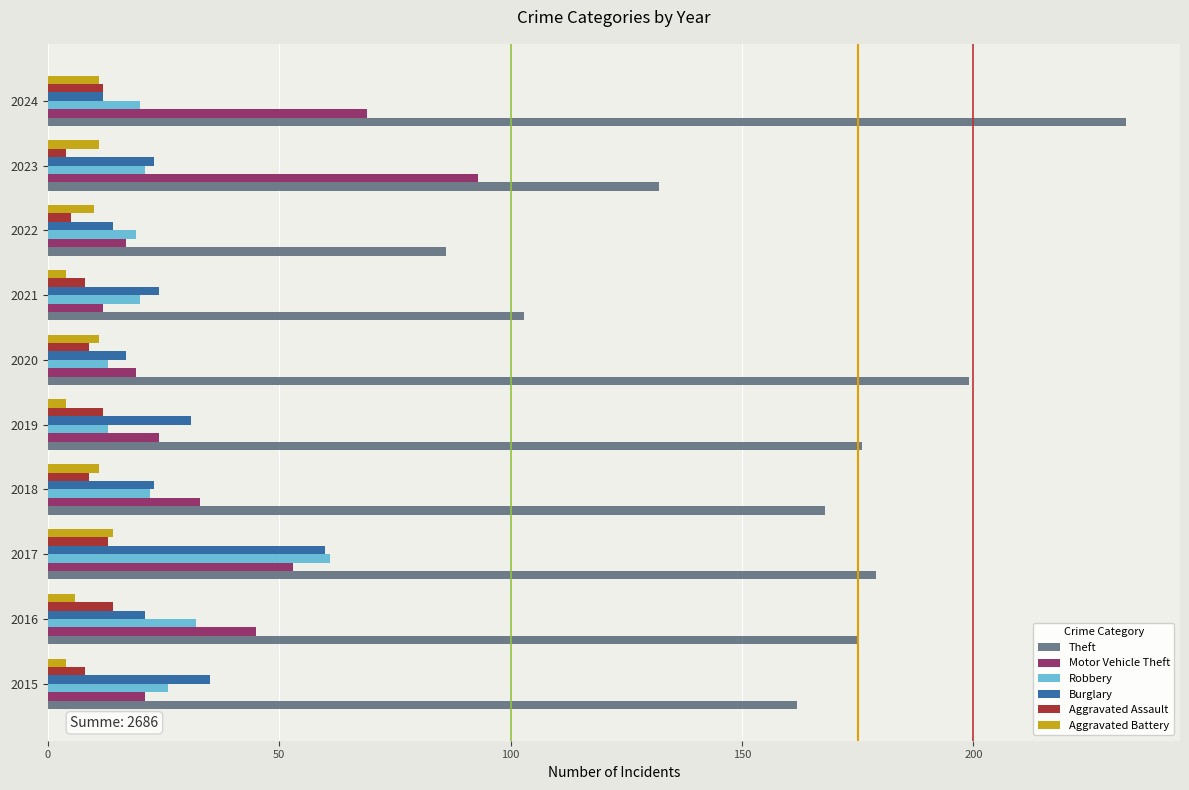

Where is Theft nearest to the value 159?

2015